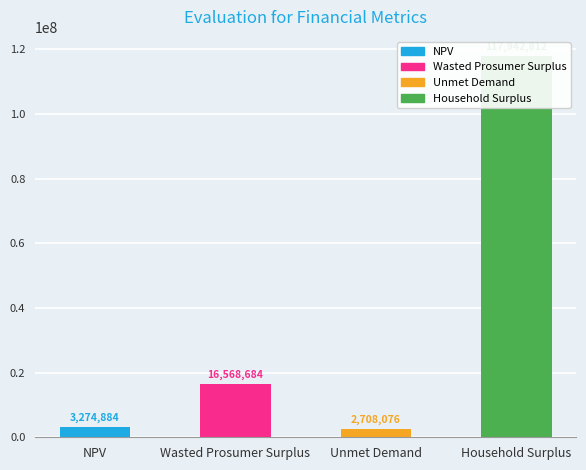

Approximately how many times larger is the value at NPV compared to Wasted Prosumer Surplus?

0.2